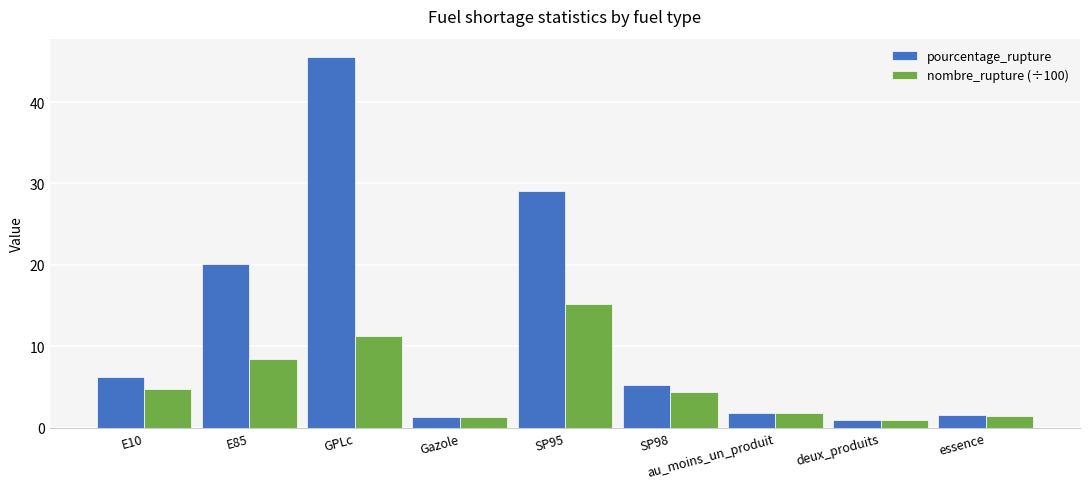

How many values in the pourcentage_rupture series exceed 5?

5